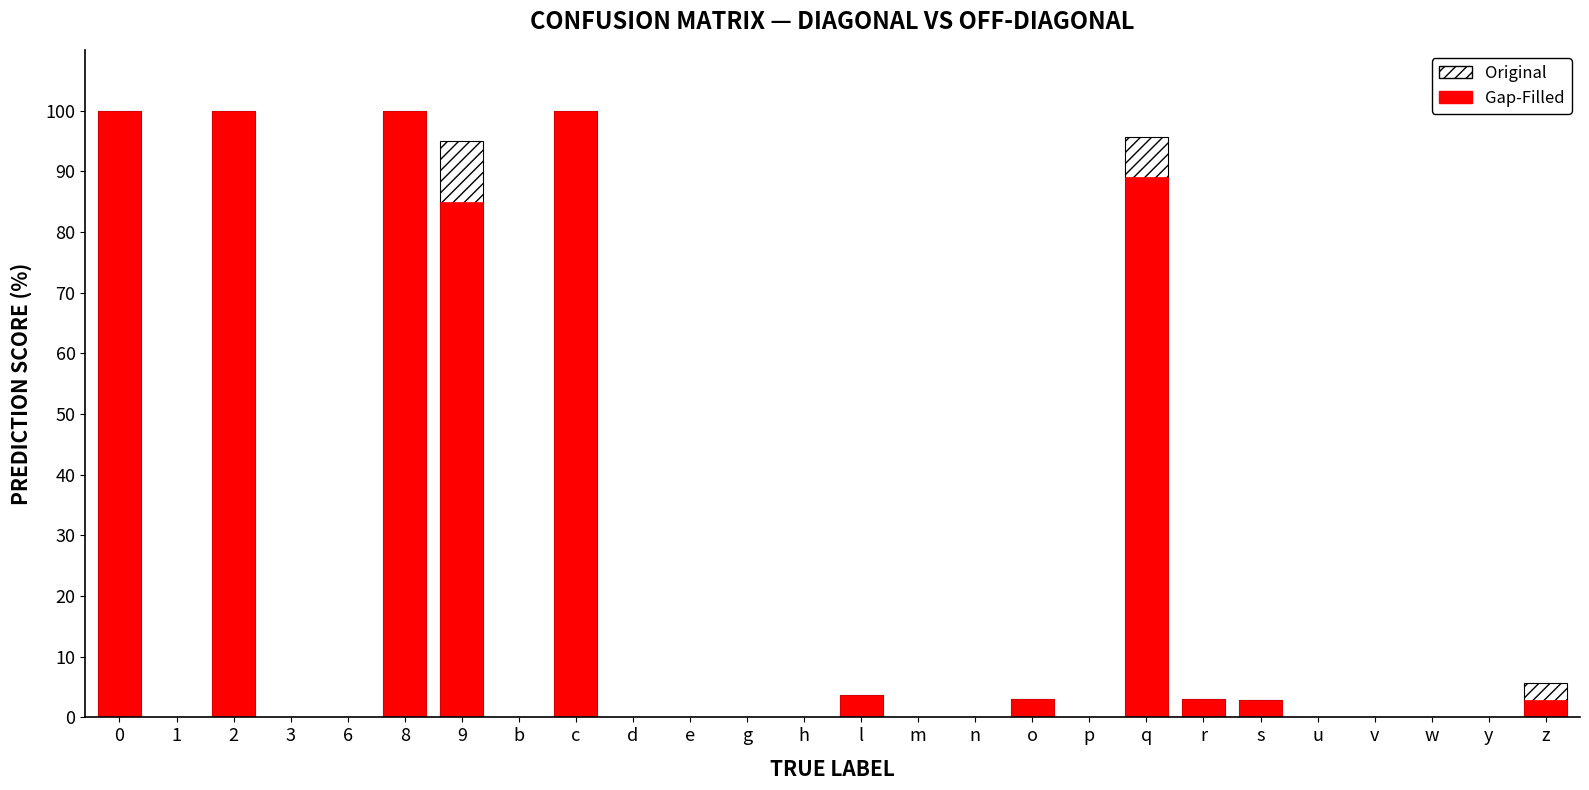

Is the value of Original at 9 greater than the value of Gap-Filled at 2?

No